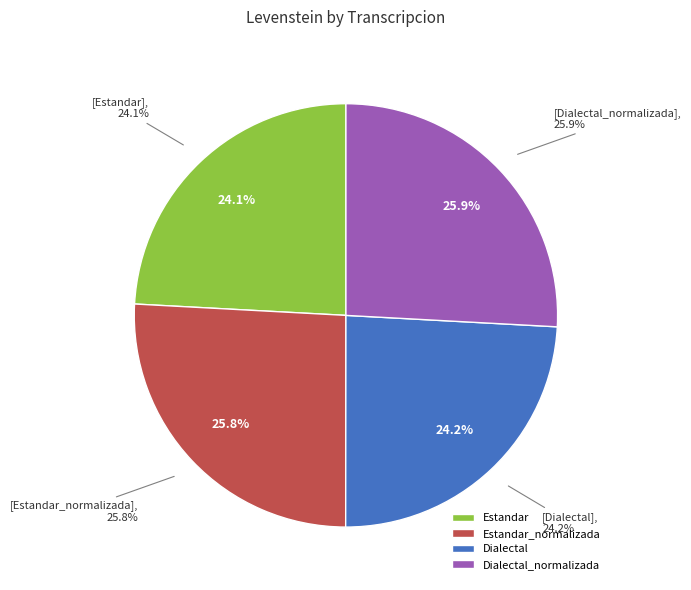

Is there a majority slice in this chart?

No